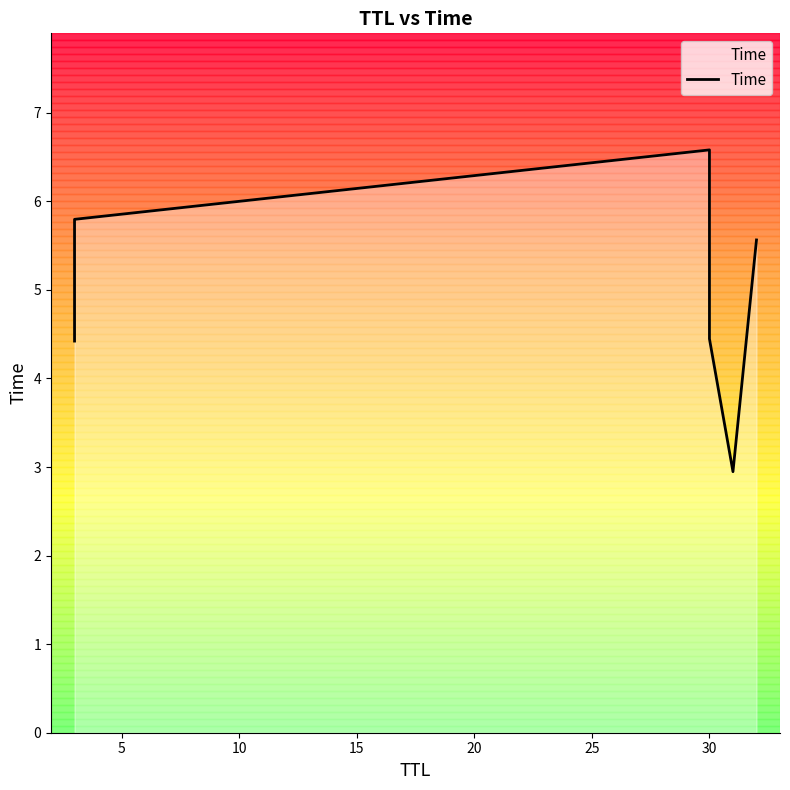

How many interior local valleys (lower than both neighbors) does the data have?

1